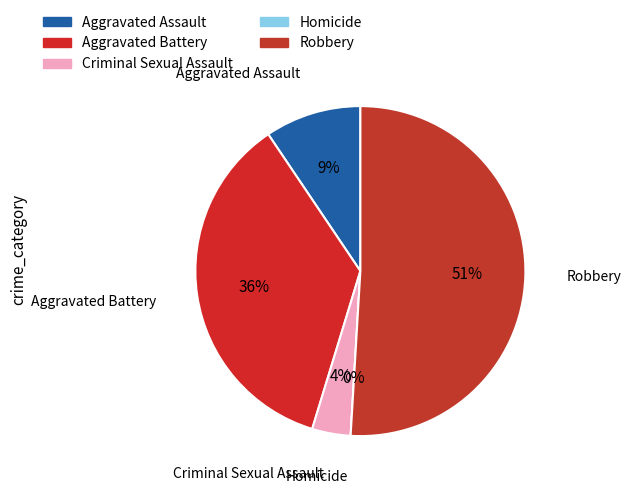

How many segments does this pie chart have?

5